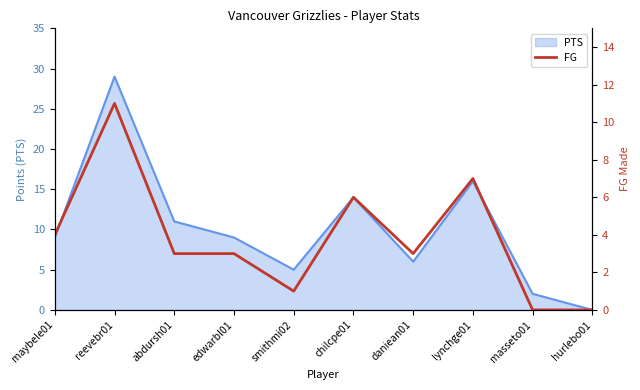

At which category does the data reach its first local peak?

reevebr01